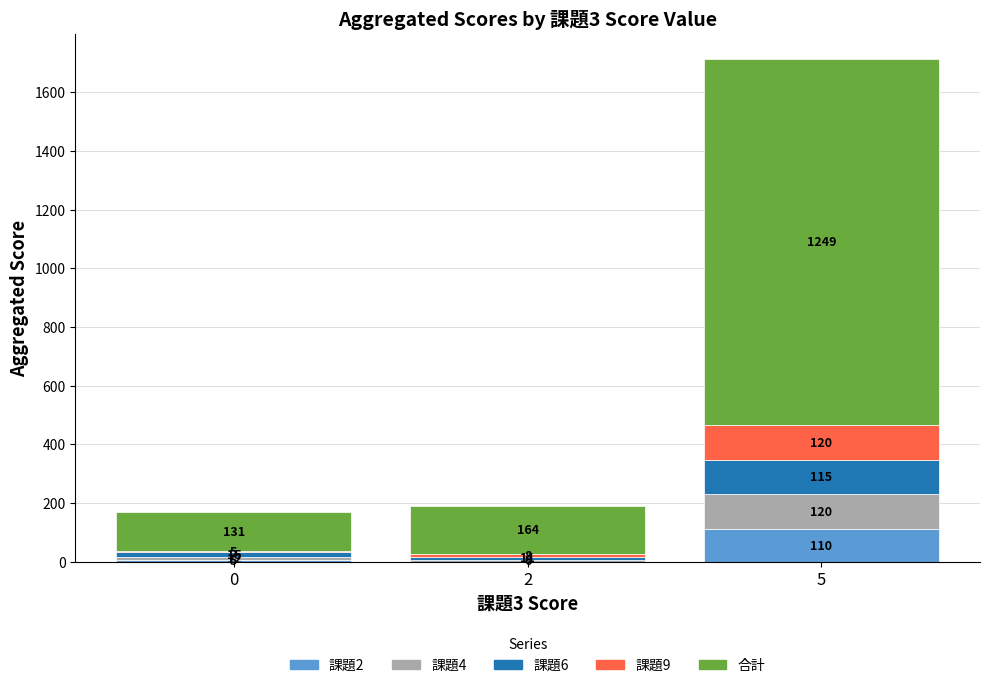

What is the total value across all series at 5?

1714